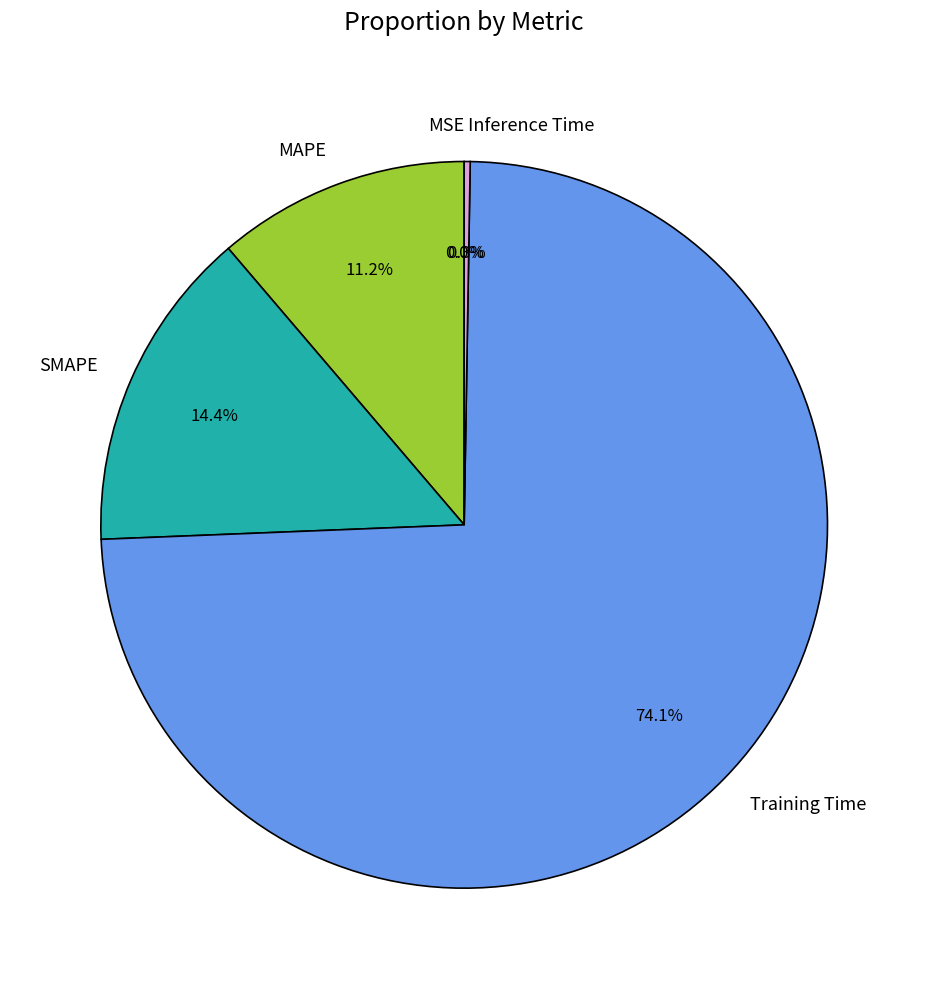

Is it true that MSE is 7% of the pie?

False